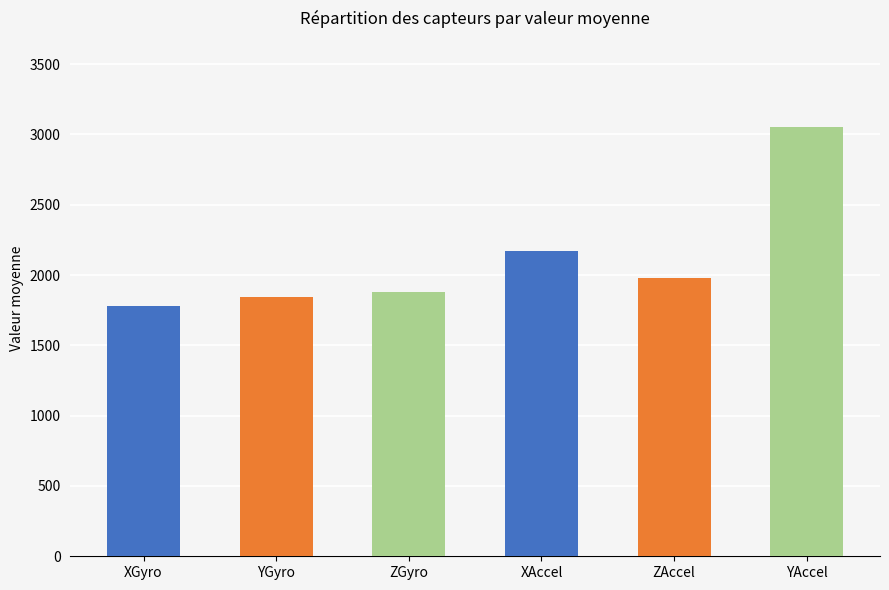

Is it true that the value at ZGyro is 1876?

True